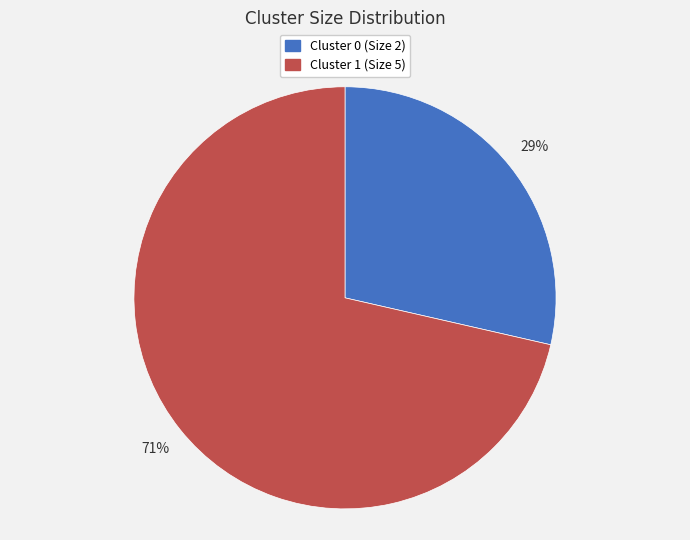

Which slice is the largest?

Cluster 1 (Size 5)